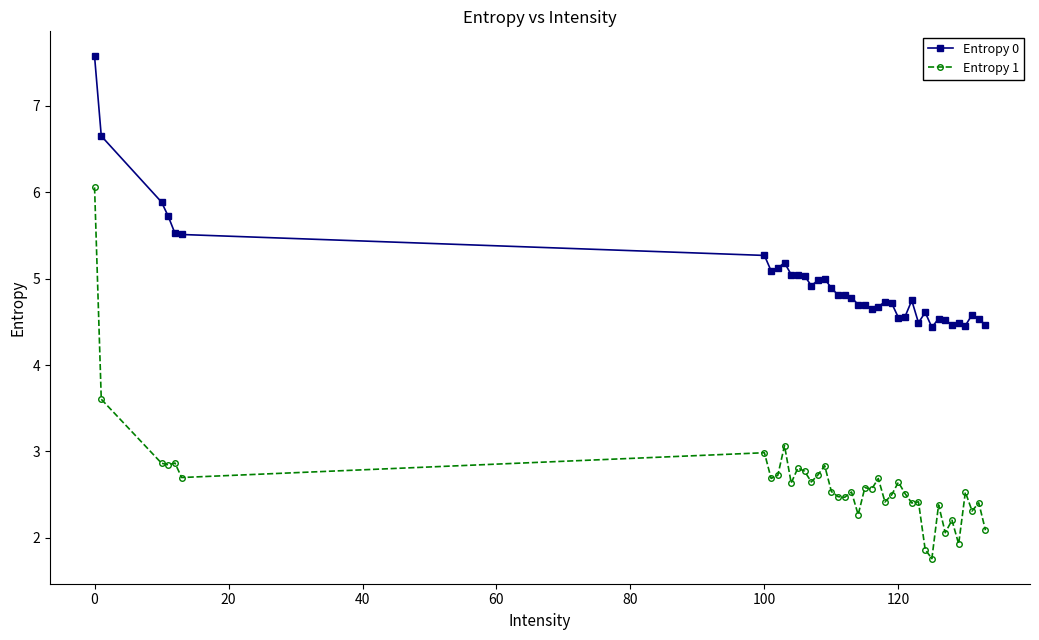

What is the value of the Entropy 0 point at the 2nd from the left?

6.7